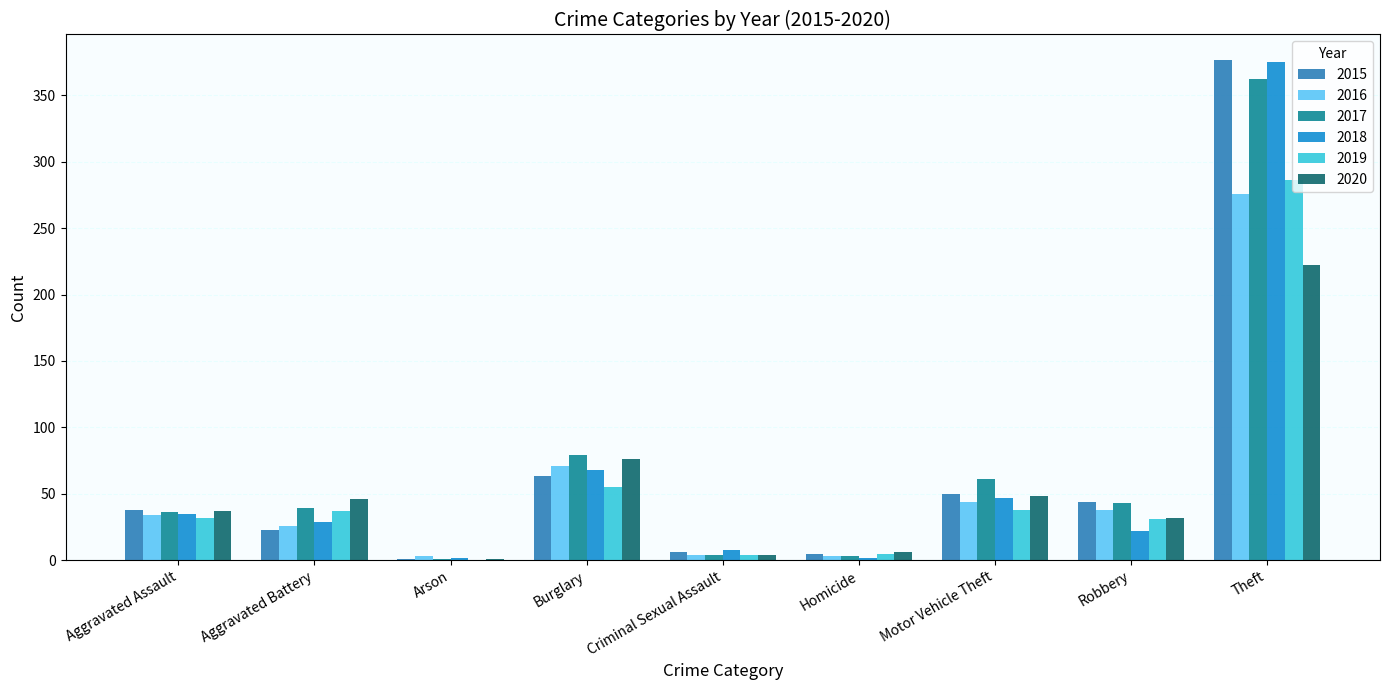

What is the total value across all series at Aggravated Battery?

200